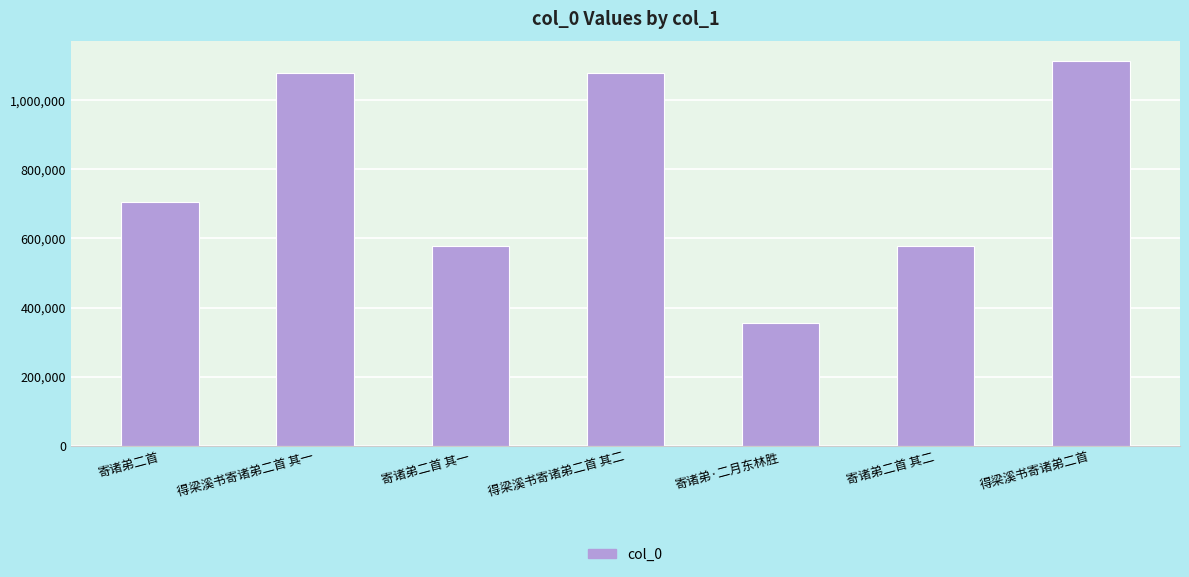

The value at 得梁溪书寄诸弟二首 其一 is 428665. True or false?

False